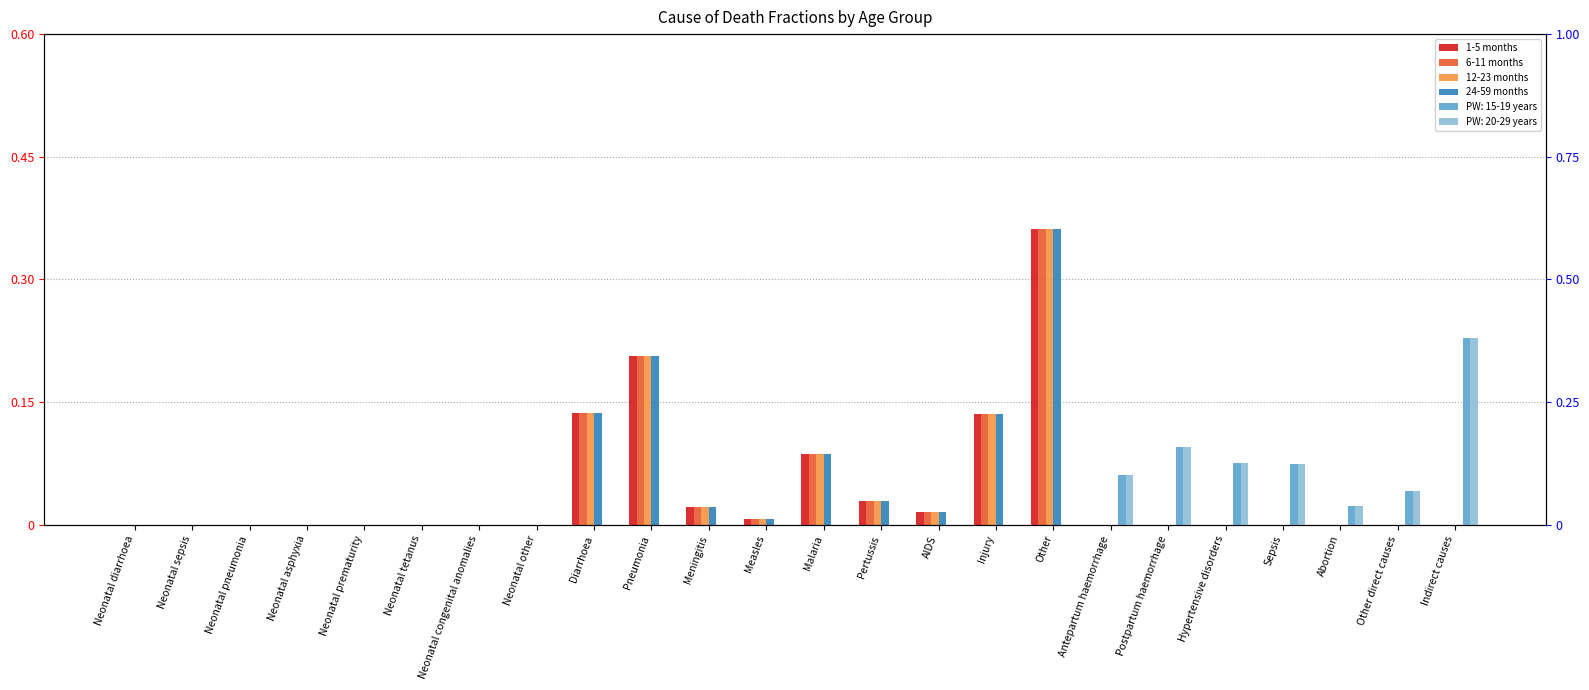

Rank the categories by 1-5 months value from highest to lowest.

Other, Pneumonia, Diarrhoea, Injury, Malaria, Pertussis, Meningitis, AIDS, Measles, Neonatal diarrhoea, Neonatal sepsis, Neonatal pneumonia, Neonatal asphyxia, Neonatal prematurity, Neonatal tetanus, Neonatal congenital anomalies, Neonatal other, Antepartum haemorrhage, Postpartum haemorrhage, Hypertensive disorders, Sepsis, Abortion, Other direct causes, Indirect causes